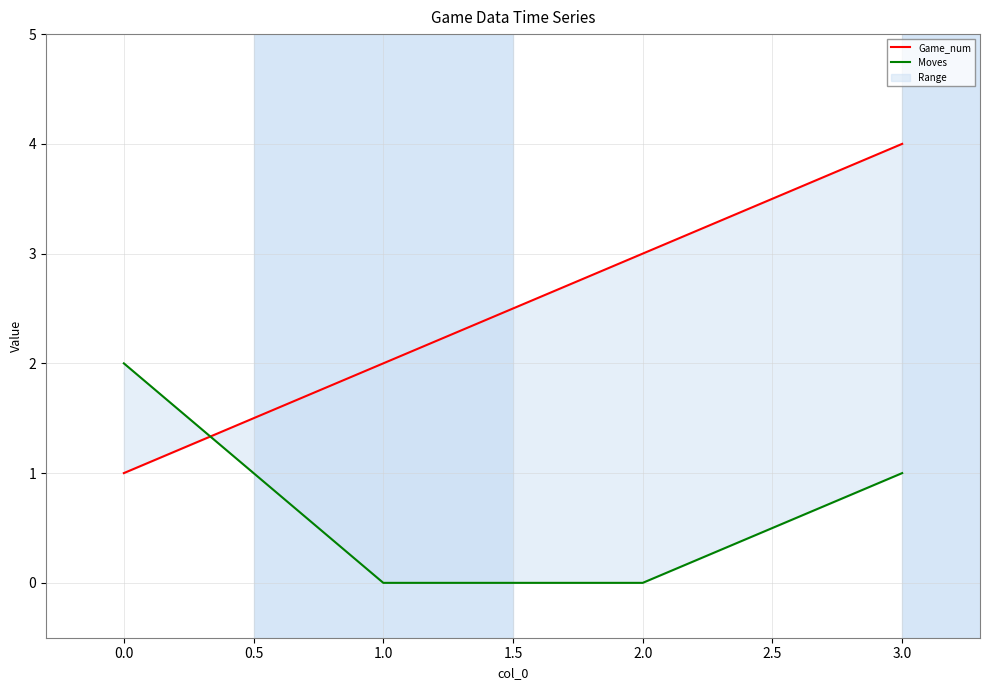

What is the difference between the second highest and minimum values in the Moves series?

1